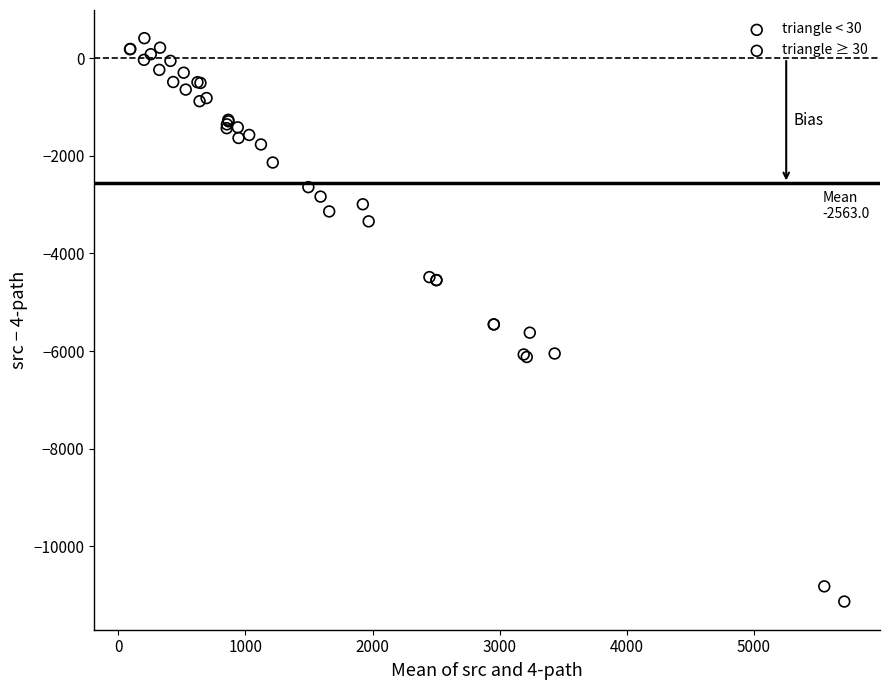

Which series contains the highest Y value?

triangle < 30